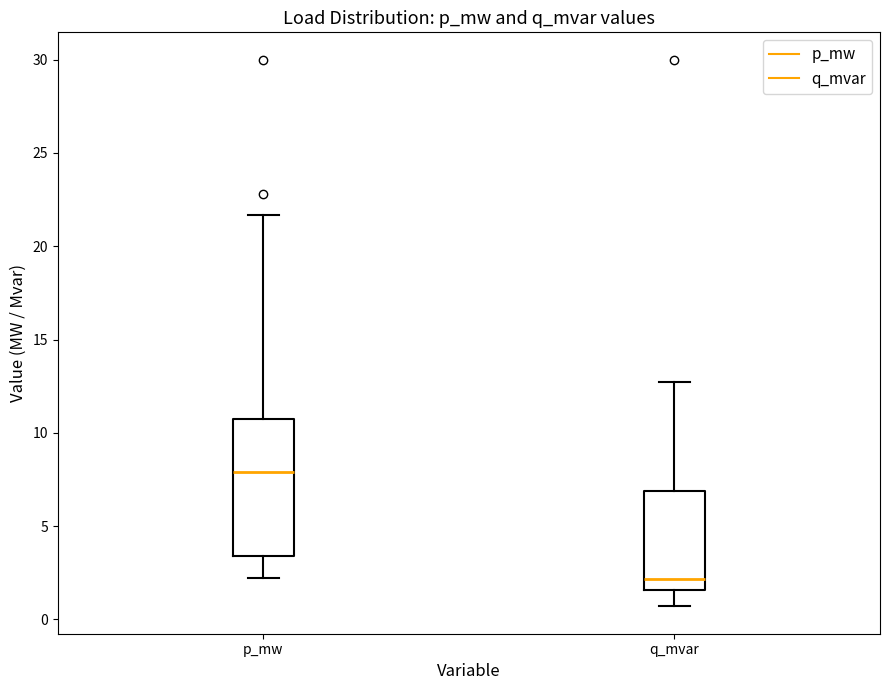

Which box is the tallest, from its lower edge to its upper edge?

p_mw